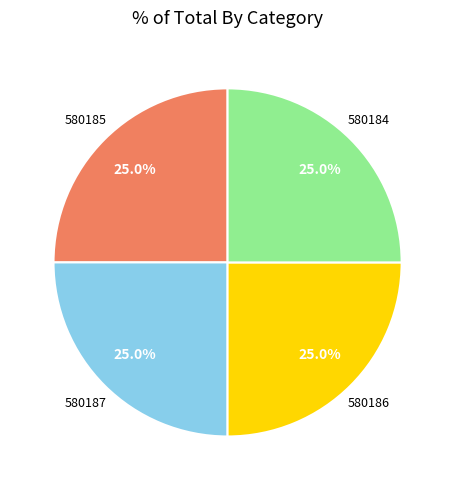

Is there any slice that represents more than half of the pie?

No